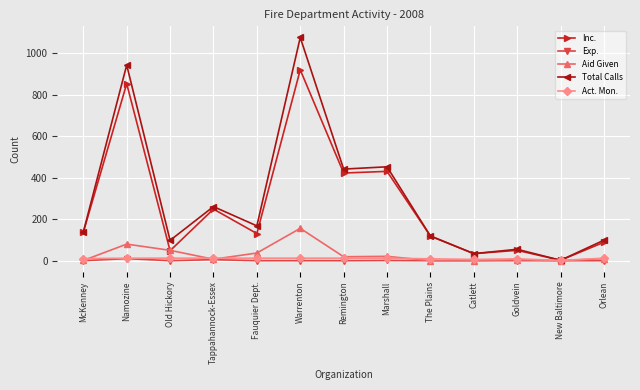

True or false: Inc. has a value of 34 at Catlett.

True